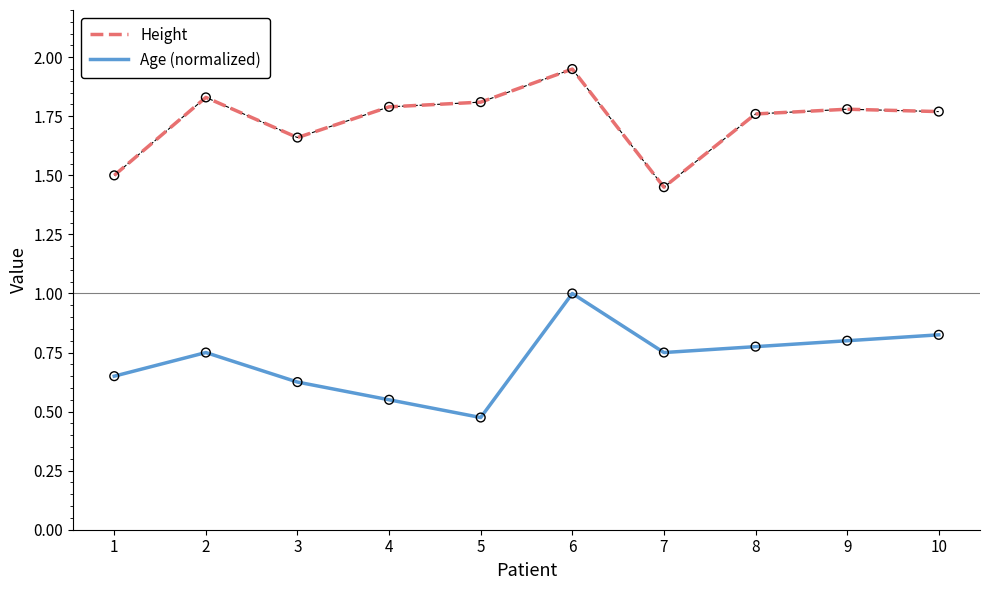

Is the value of Height at 3 greater than the value of Age (normalized) at 10?

Yes